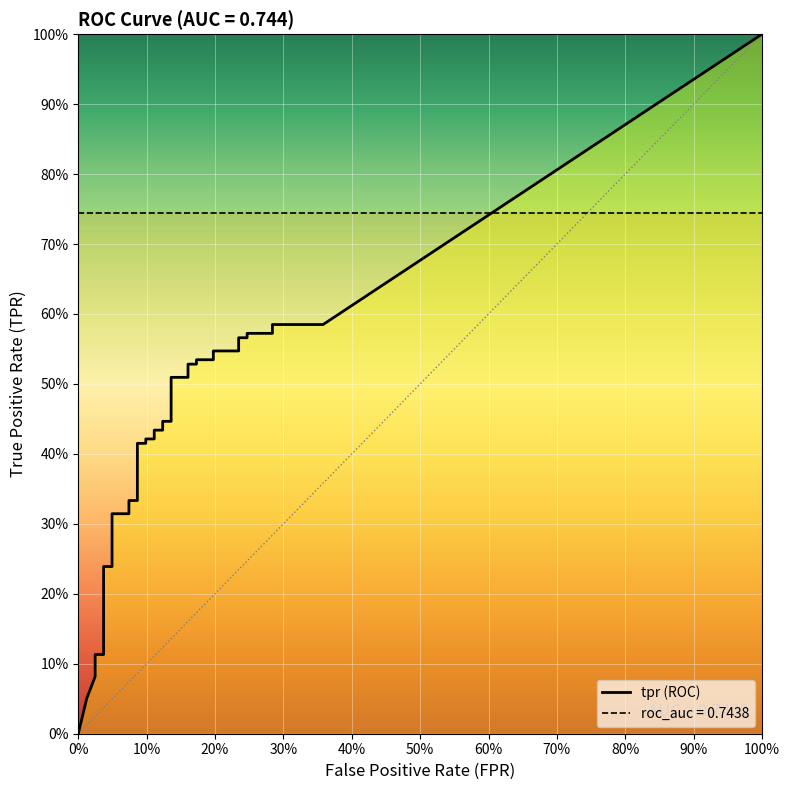

Which has a higher value, 34 or 8?

34